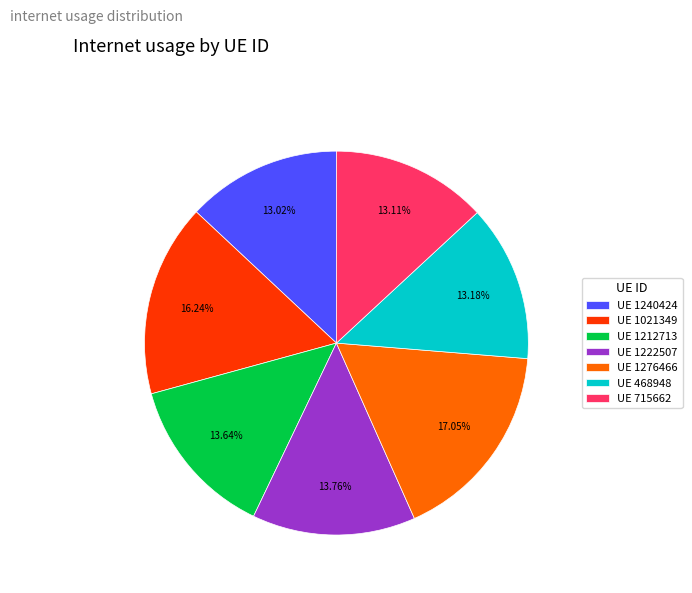

To the nearest percent, what is the average slice percentage?

14%